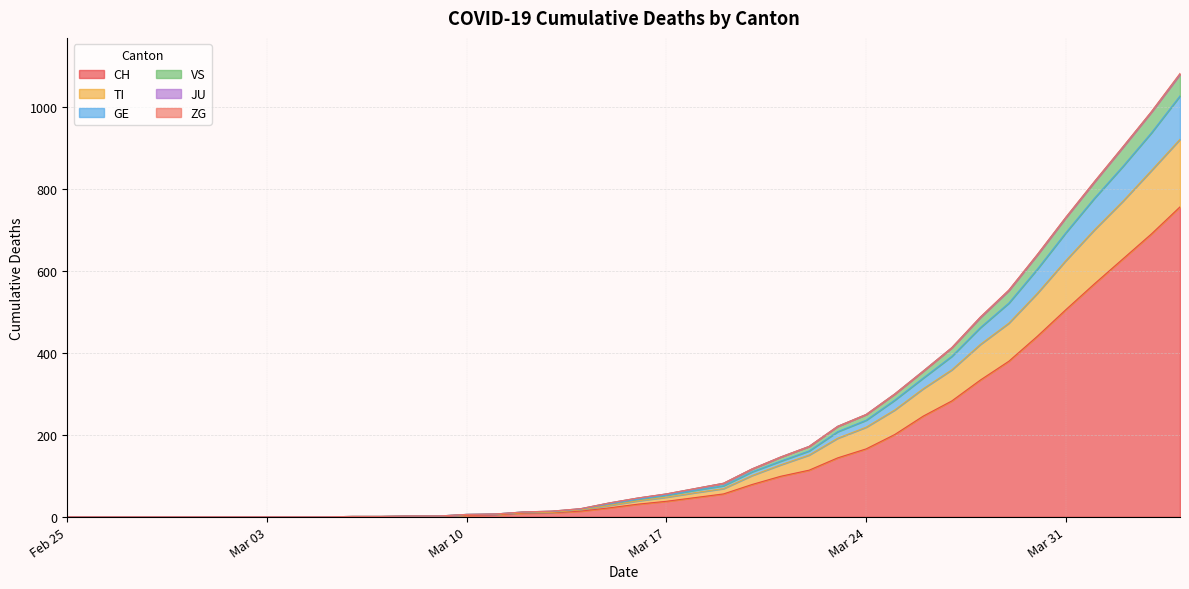

The value of CH at 2020-03-09 is 1. True or false?

False